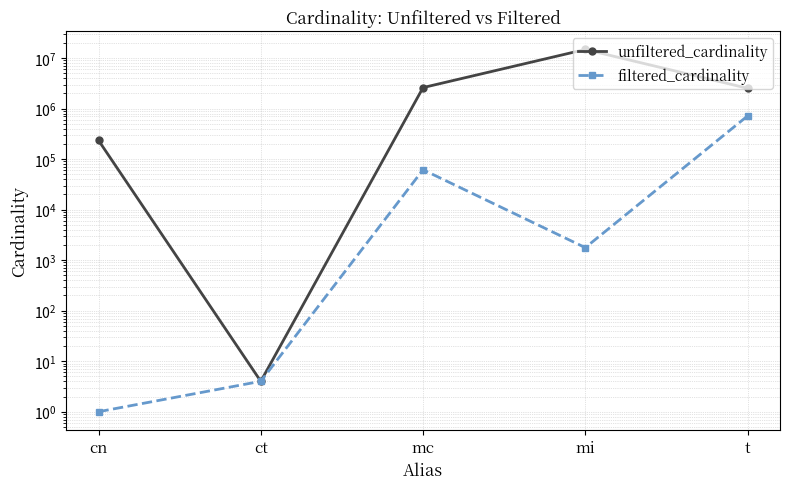

Where is the first local maximum for filtered_cardinality?

mc